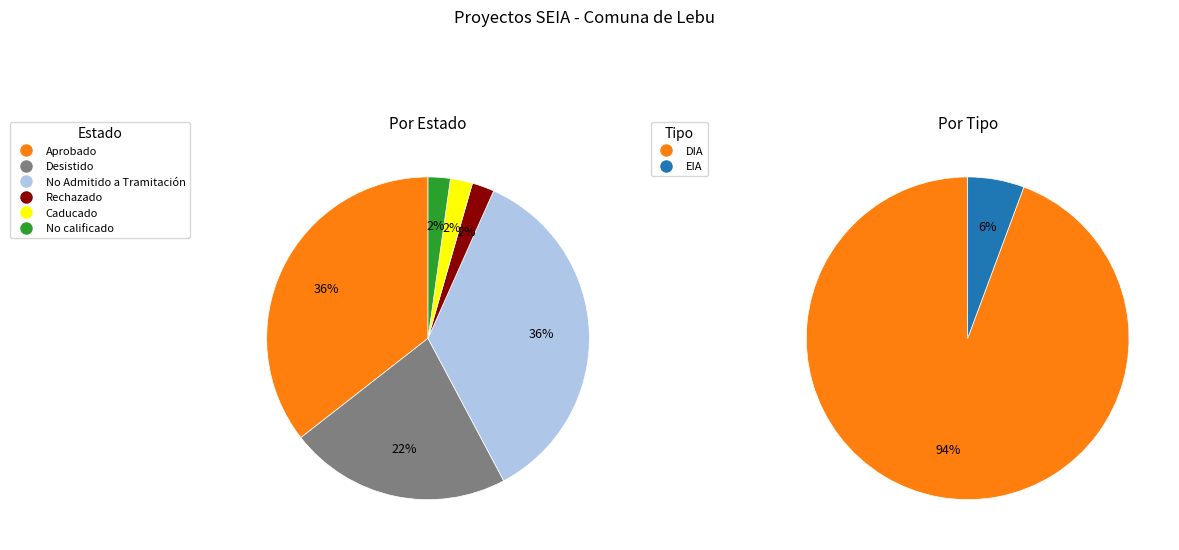

Which slice is the largest?

Aprobado